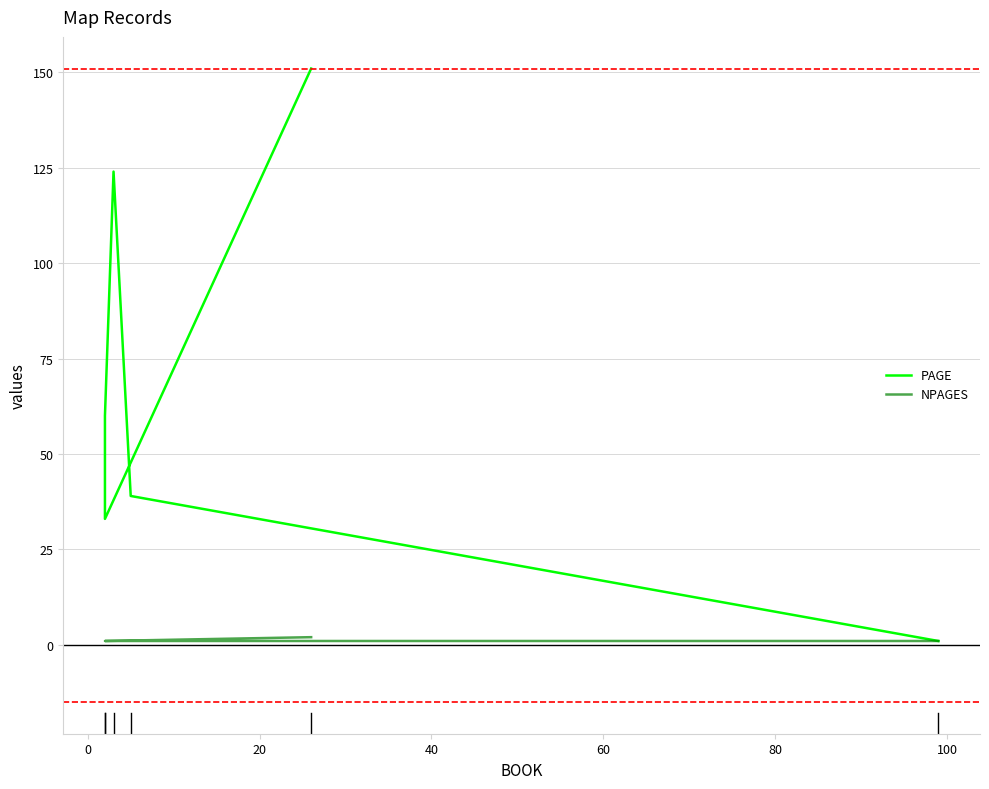

Is it true that NPAGES equals 0 at 0?

False